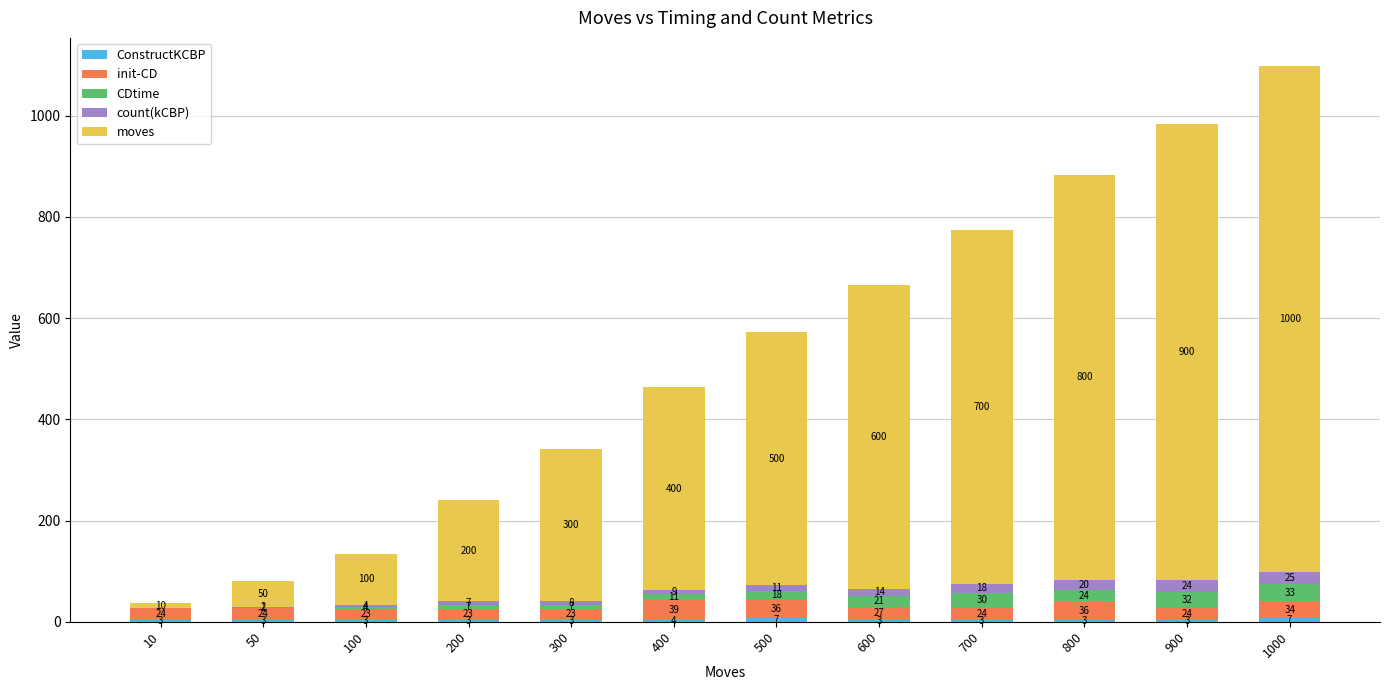

At which category is the sum across all series the highest?

1000